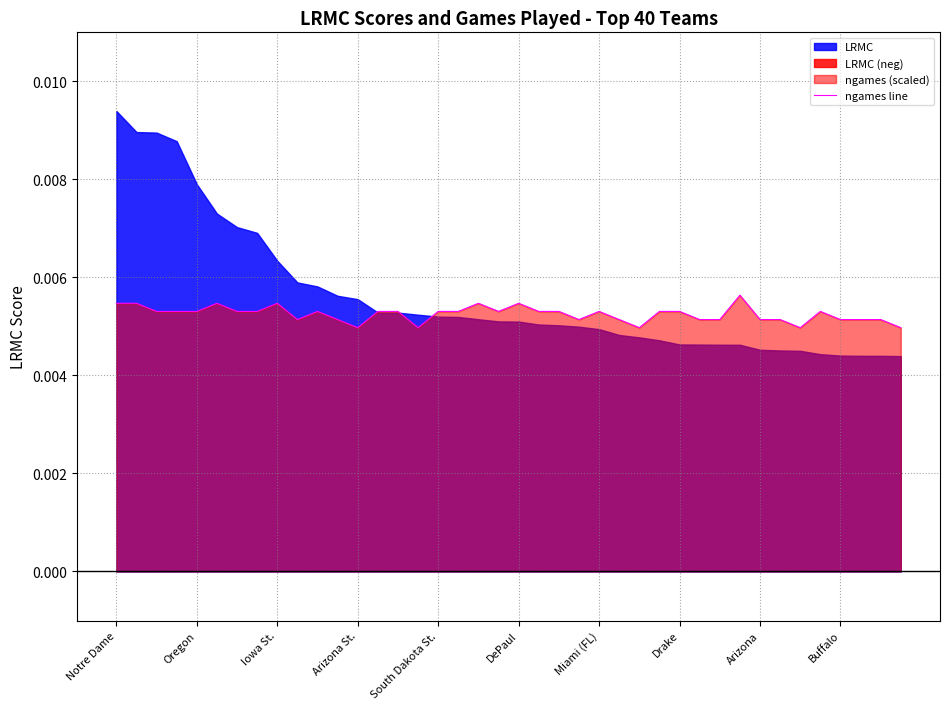

Does the chart display data point markers on the line(s)?

No